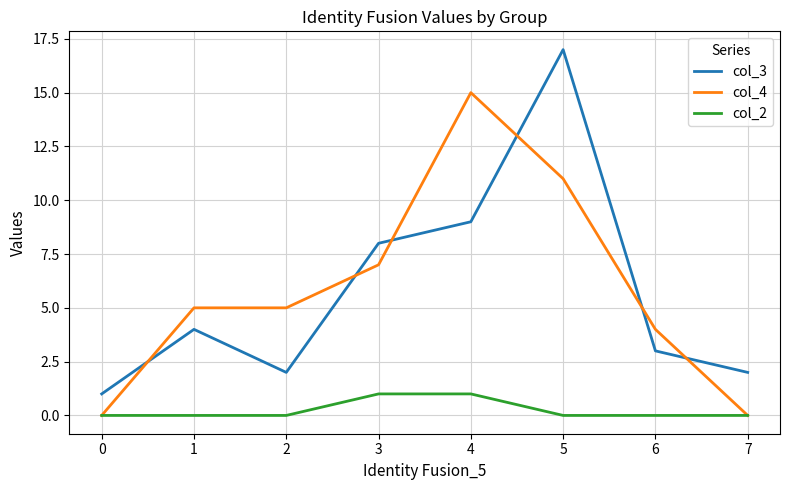

Is it true that col_2 equals 0 at 0?

True